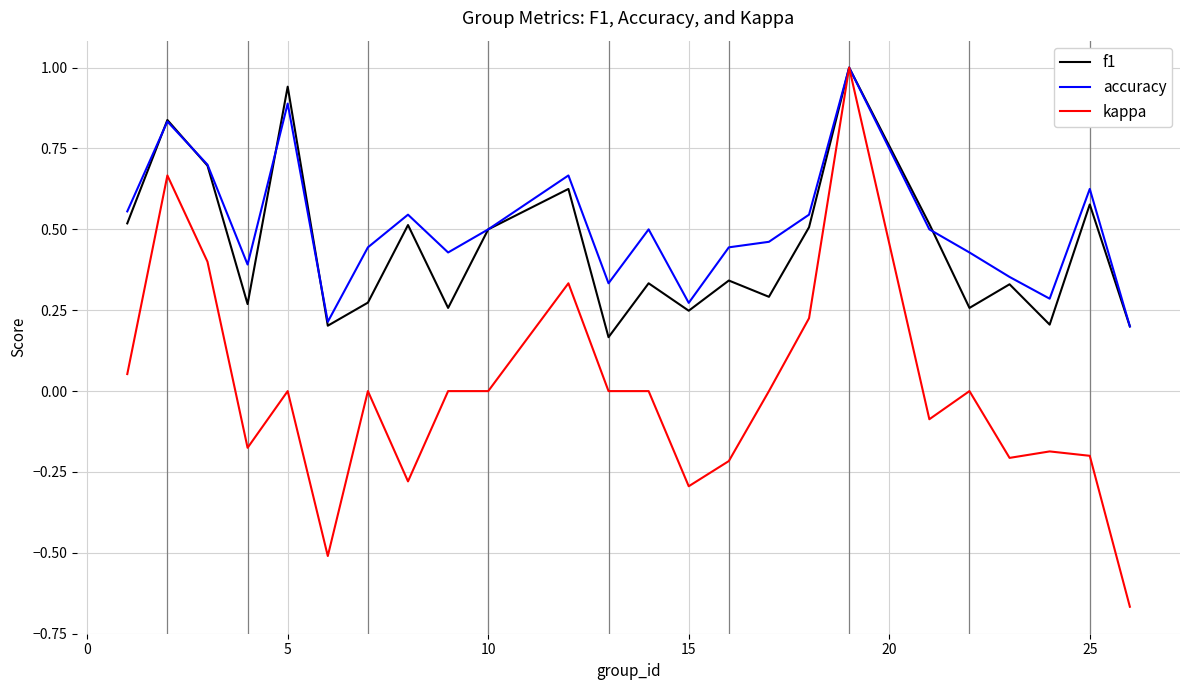

Which series has the widest spread of values?

kappa